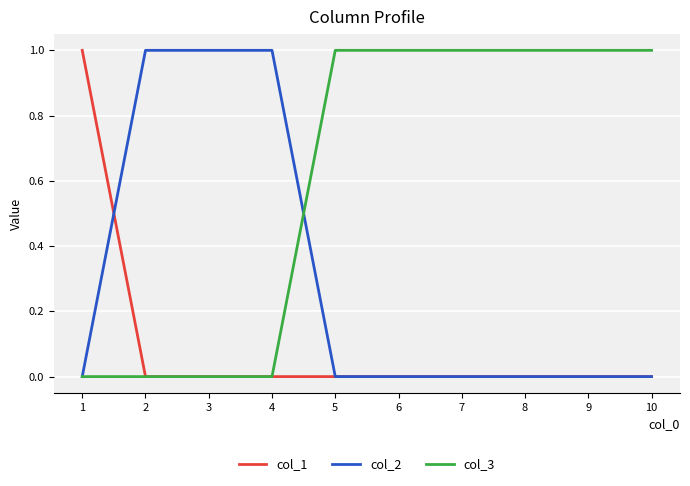

Which series has the largest total across all categories?

col_3